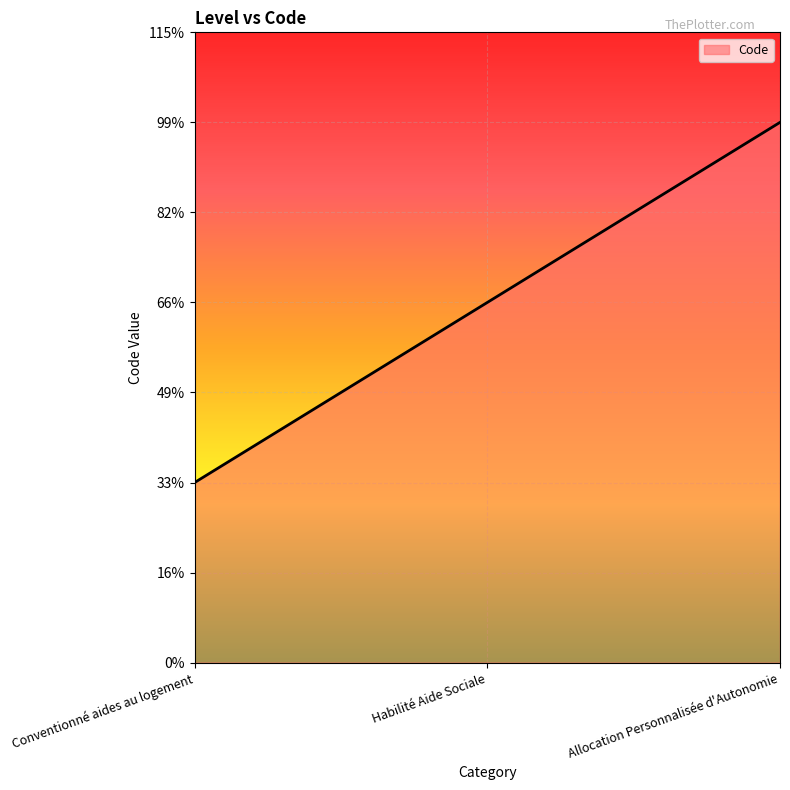

List the labels in order of value, largest first.

Allocation Personnalisée d'Autonomie, Habilité Aide Sociale, Conventionné aides au logement